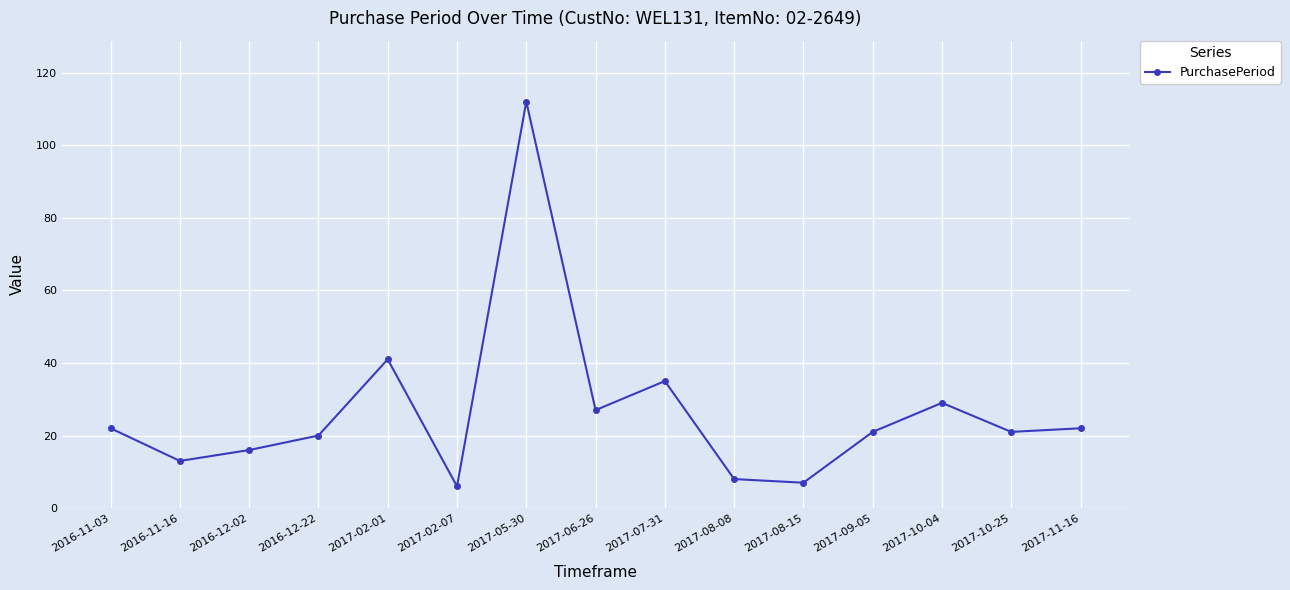

Reading right to left, extract all data points from this chart.

22	21	29	21	7	8	35	27	112	6	41	20	16	13	22